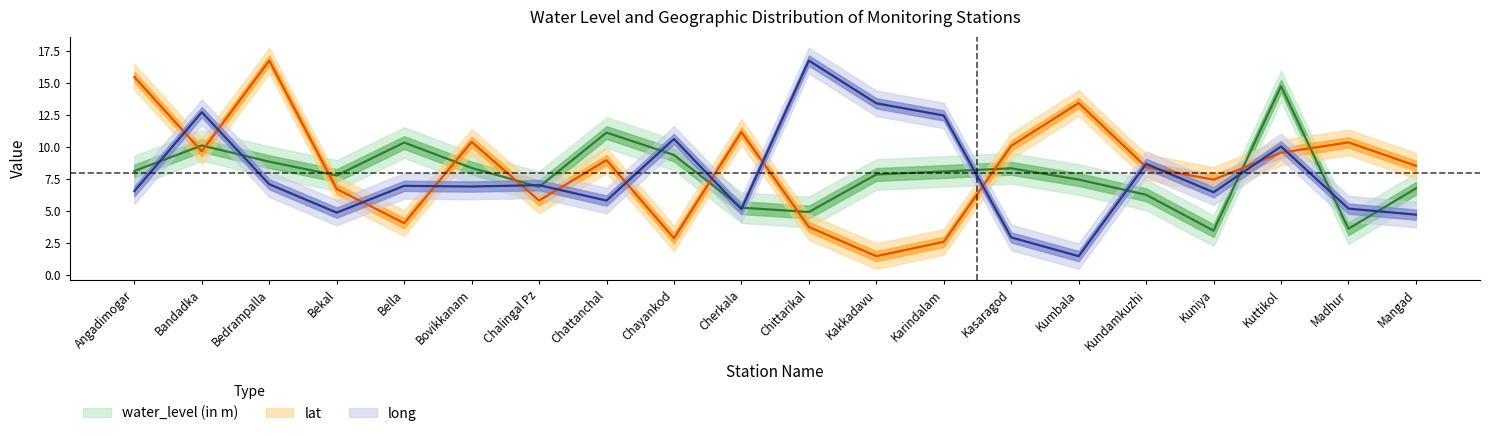

True or false: water_level (in m) and lat cross at least once.

True